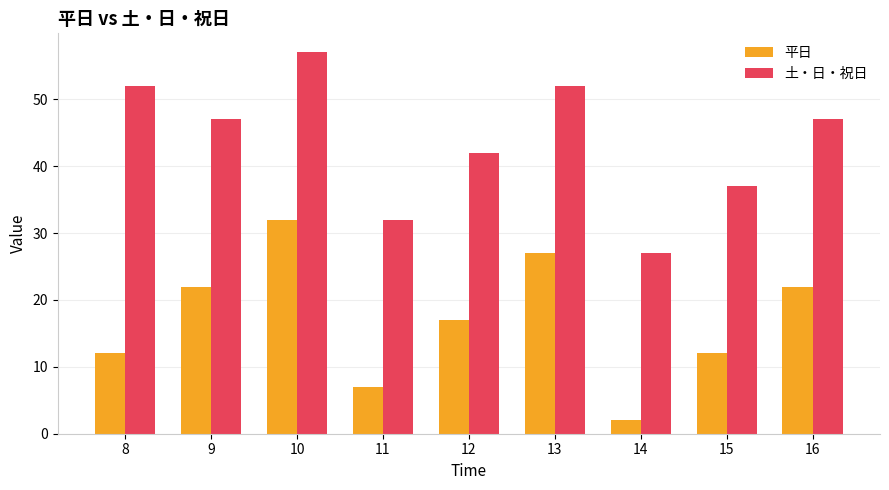

What is the approximate value of 土・日・祝日 at 8?

52